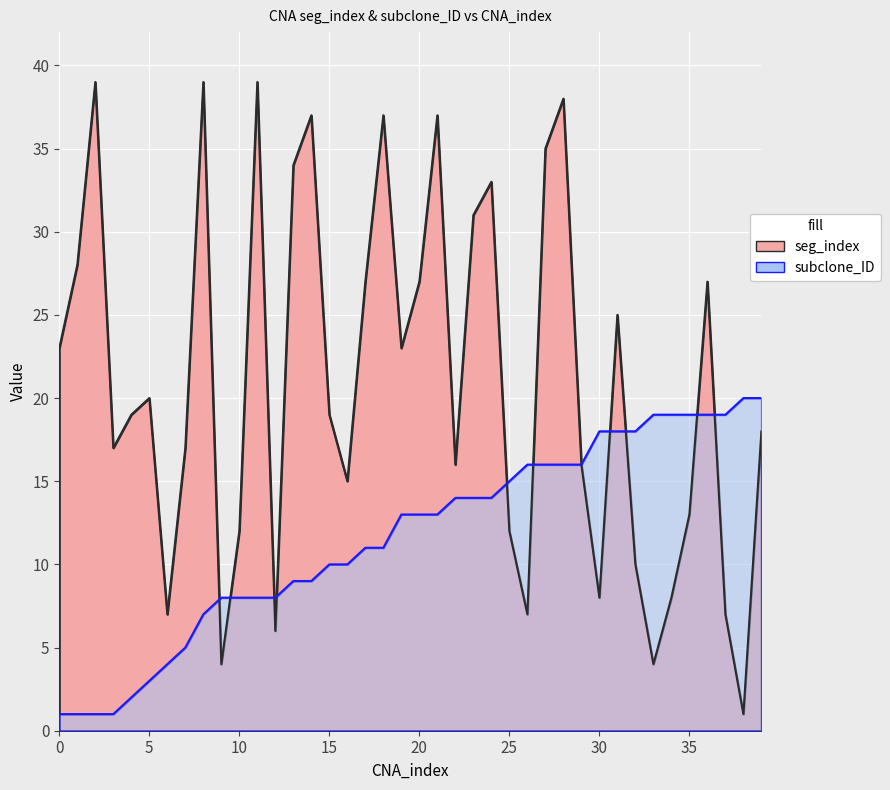

Which series ends up on top after the final intersection of seg_index and subclone_ID?

subclone_ID